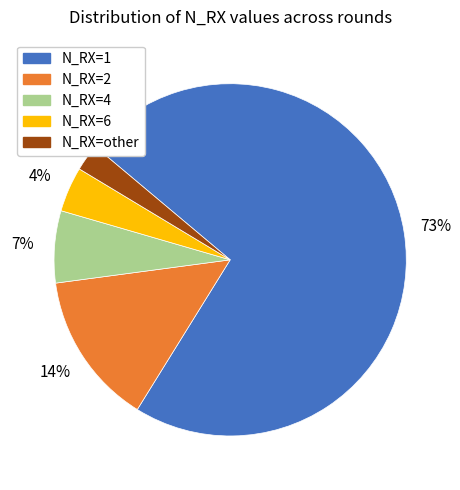

To the nearest percent, what percentage of the pie is N_RX=2?

14%